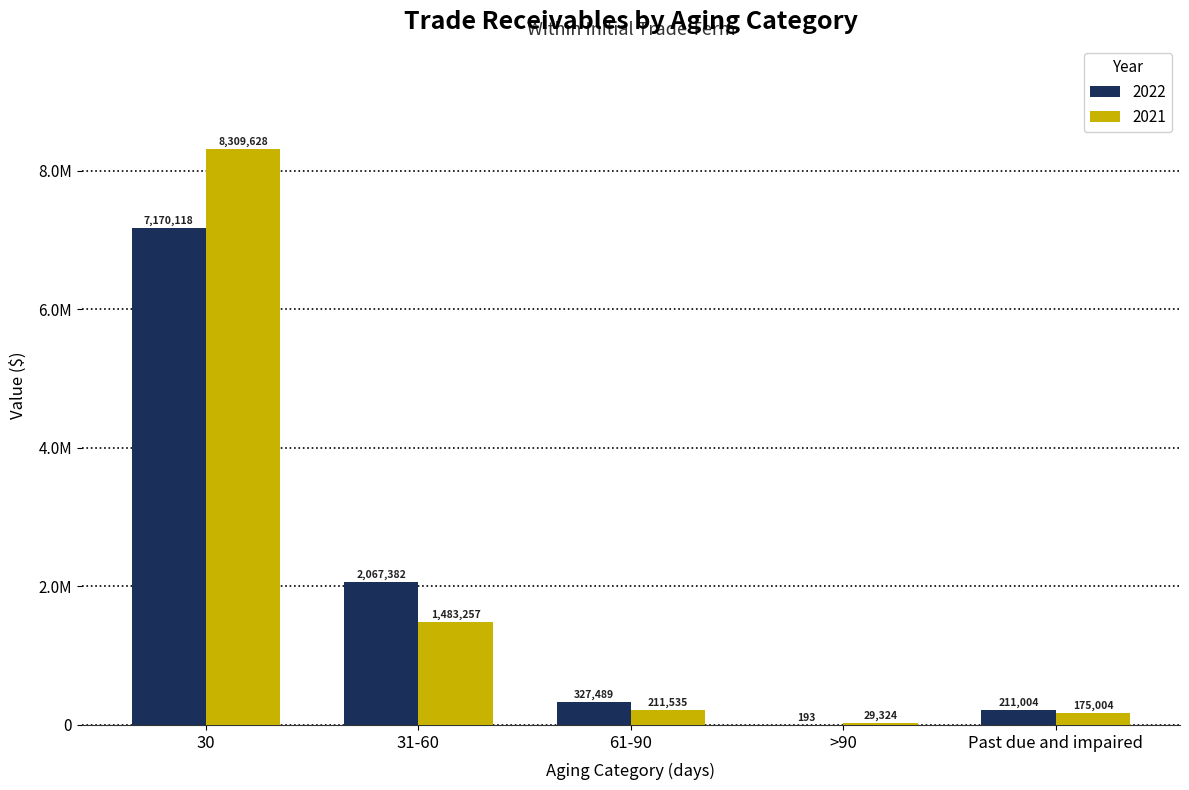

What are all the series names shown in the legend?

2022, 2021